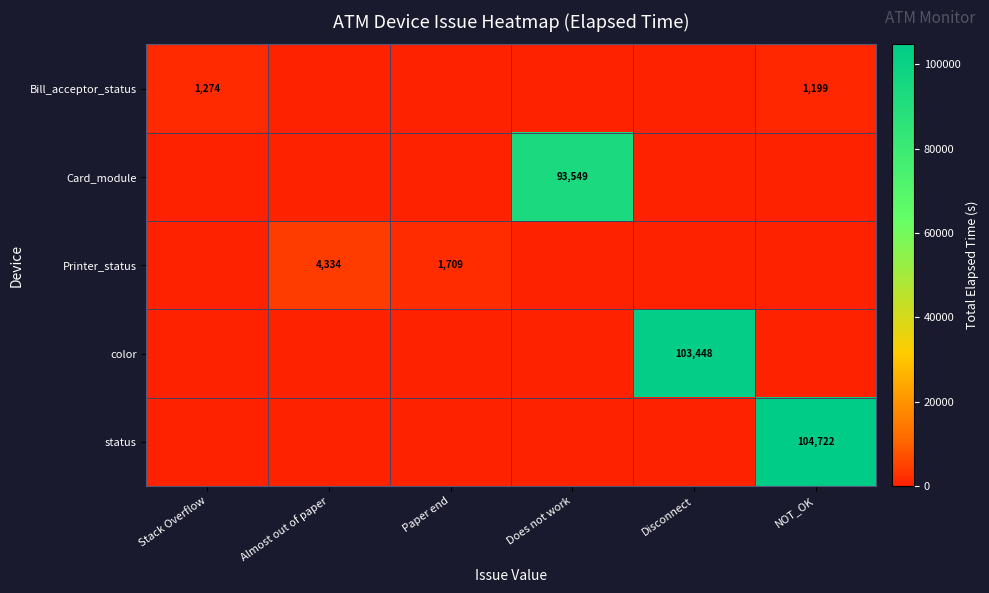

What is the spread (max minus min) of values at Disconnect?

103448